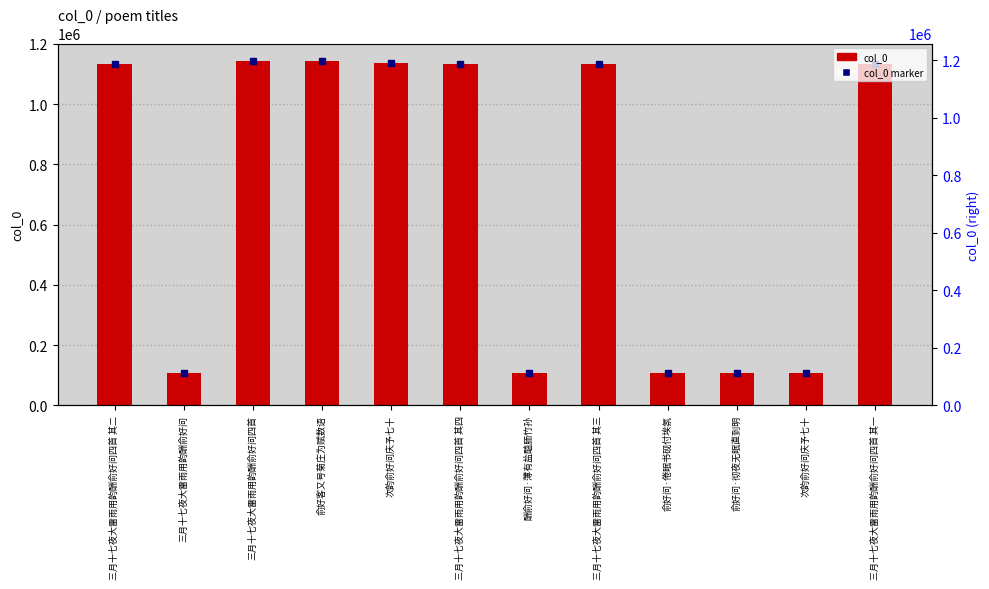

What is the difference between the second highest and minimum values?

1036368